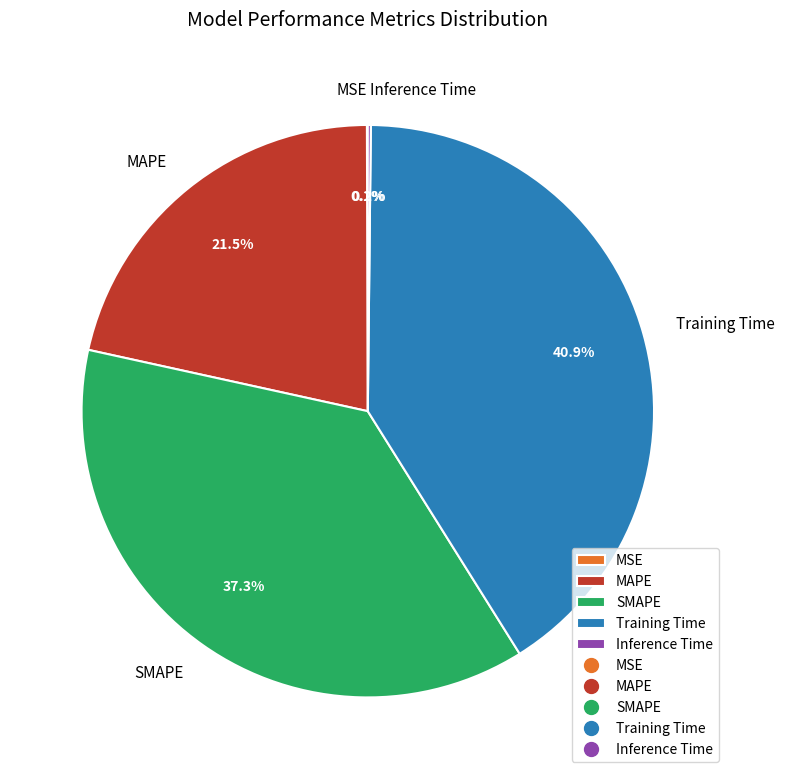

Does any single category account for the majority?

No